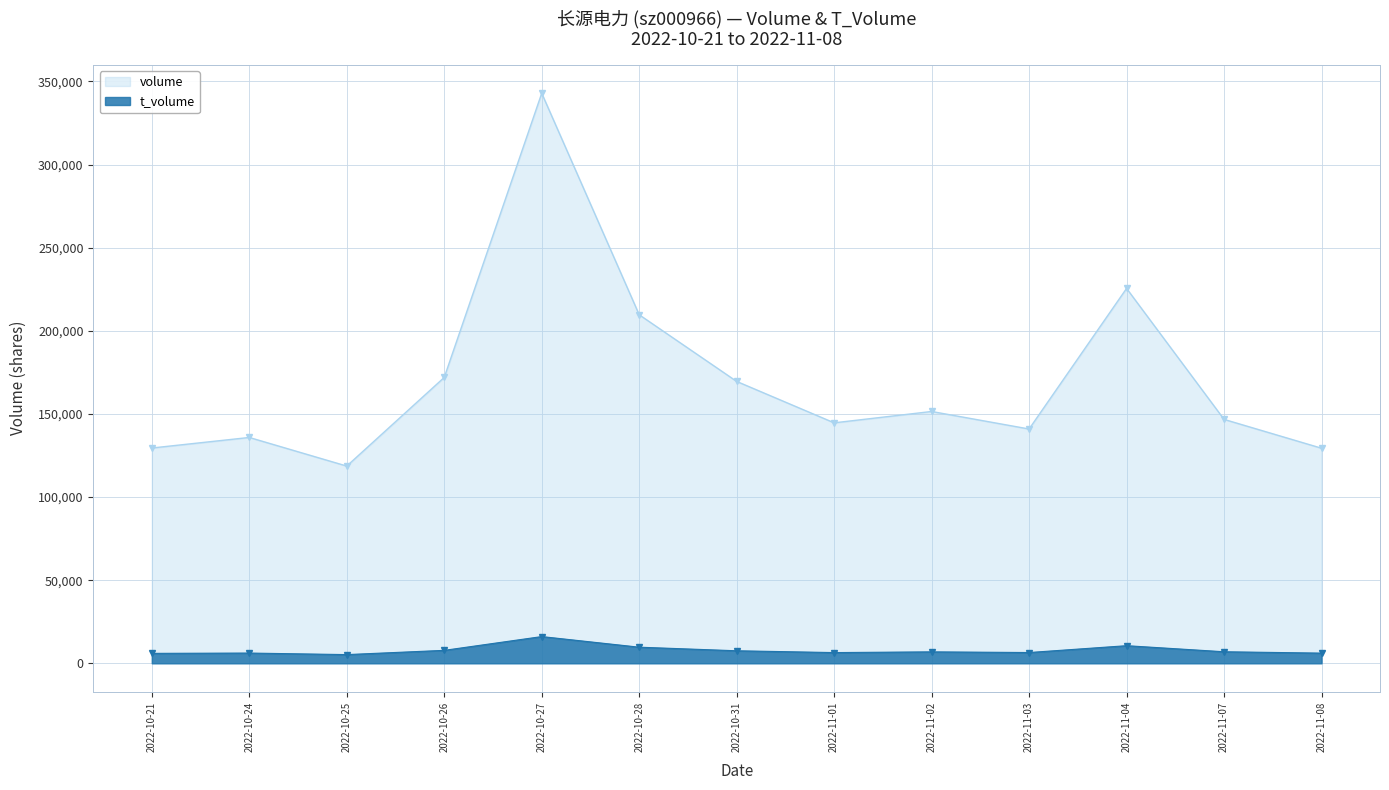

Reading right to left, extract all data points from this chart.

volume: 129370	146712	225495	140930	151466	144638	169549	209656	342882	171958	118630	135838	129489
t_volume: 6119	6938	10589	6474	6881	6444	7530	9684	16069	7784	5231	6155	5969